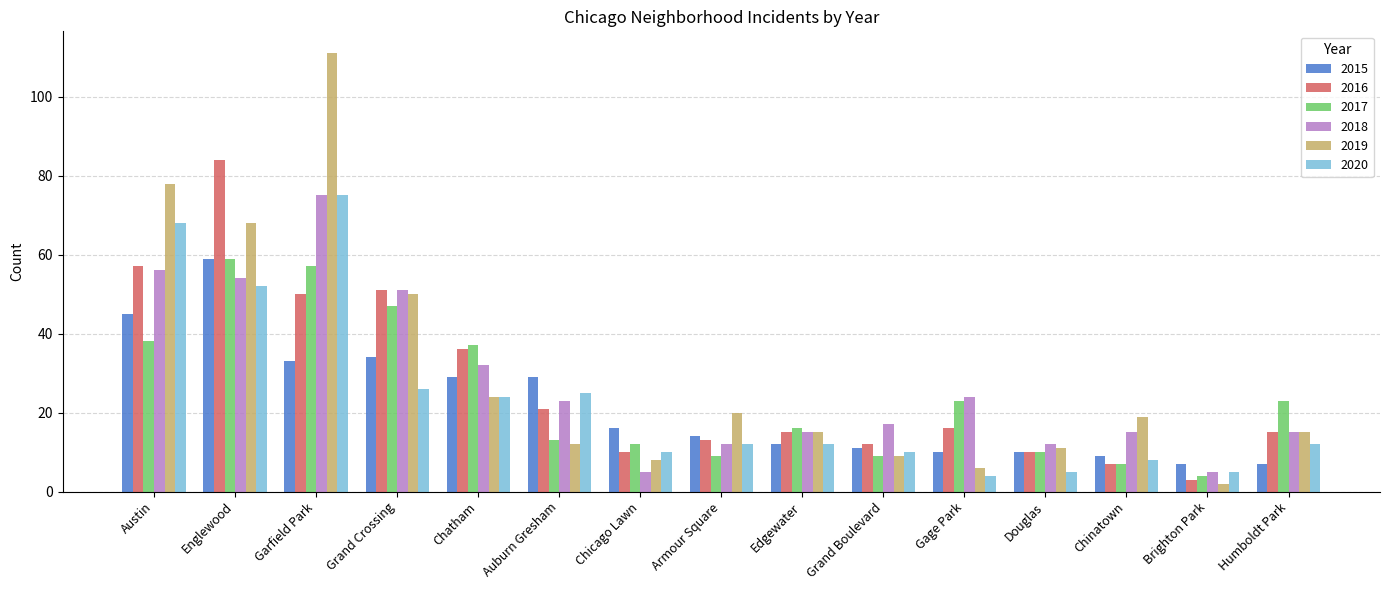

What is the minimum value shown in the chart?

2